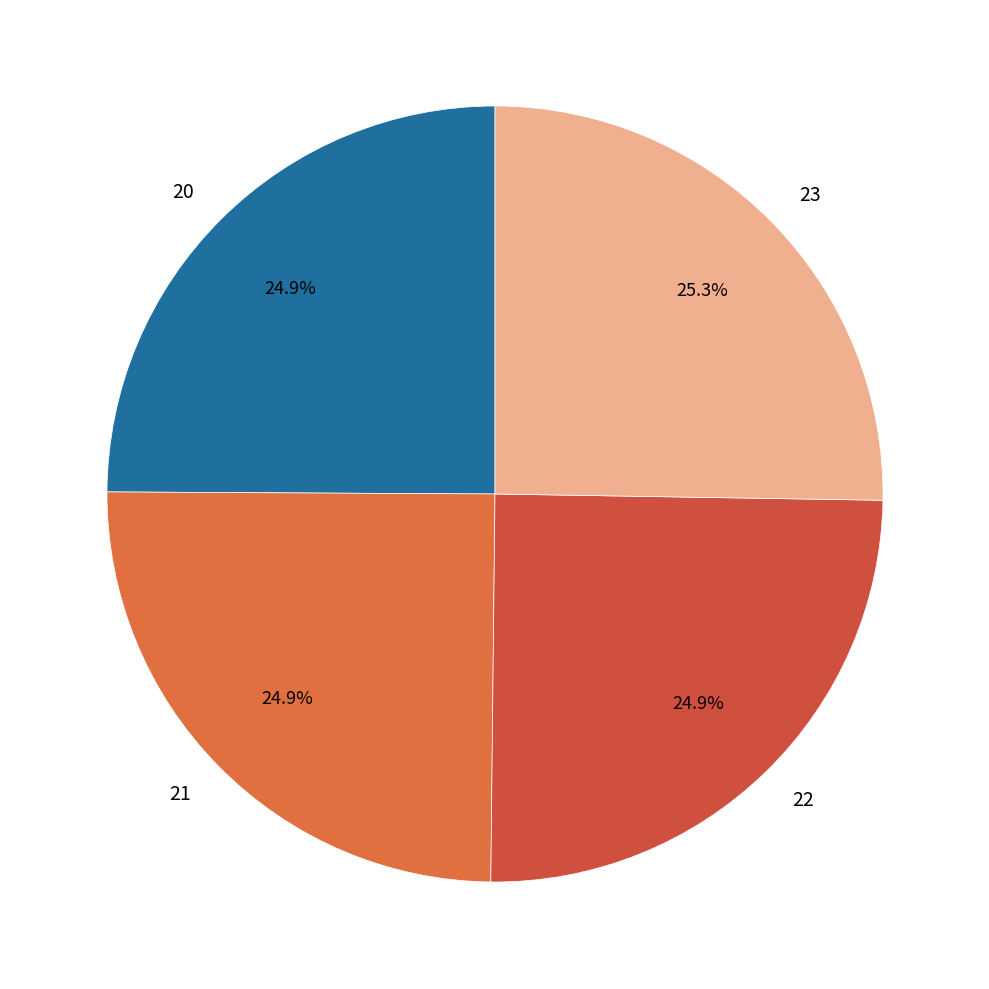

Is there any slice that represents more than half of the pie?

No